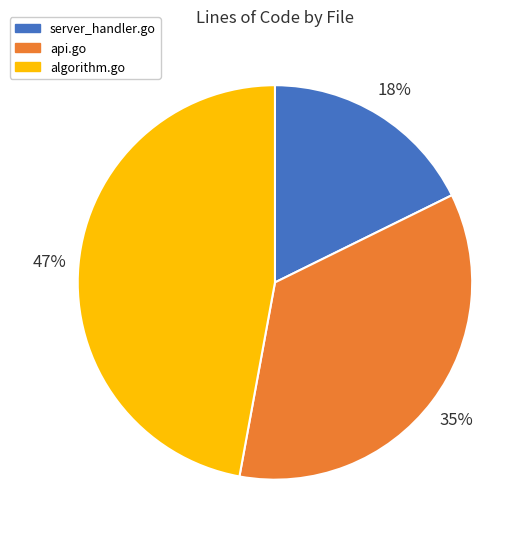

Is there any slice that represents more than half of the pie?

No